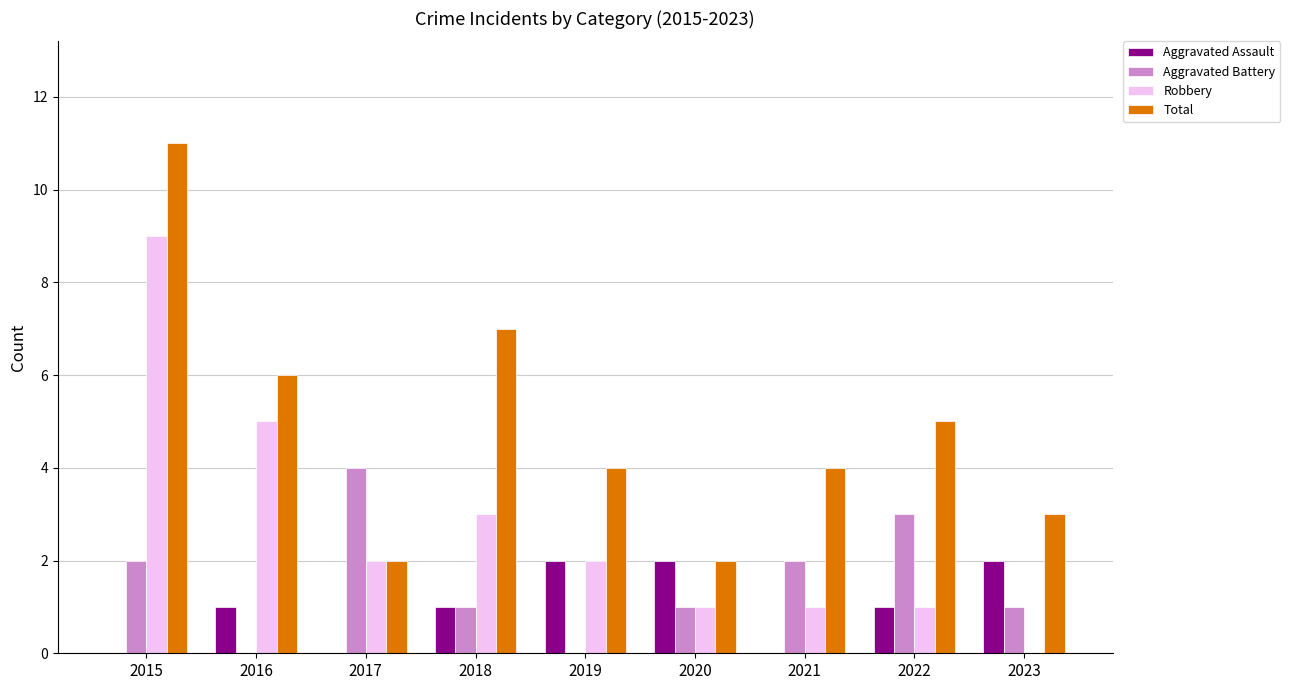

Count the number of data series in this chart.

4